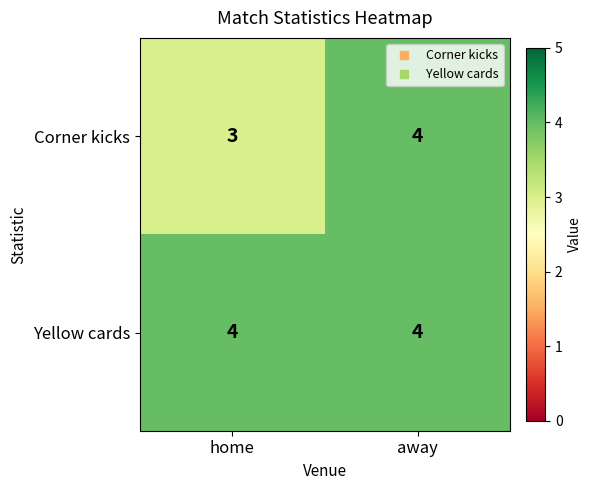

List the labels in order of Corner kicks value, largest first.

away, home